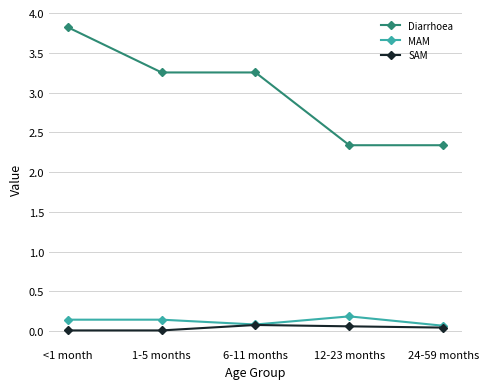

How many categories are shown in the chart?

5